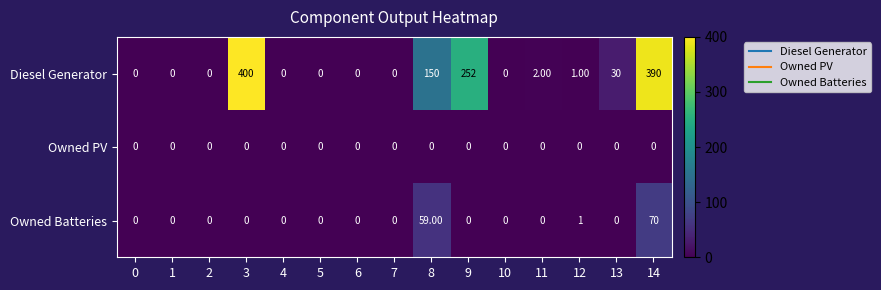

At which category is the sum across all series the highest?

14